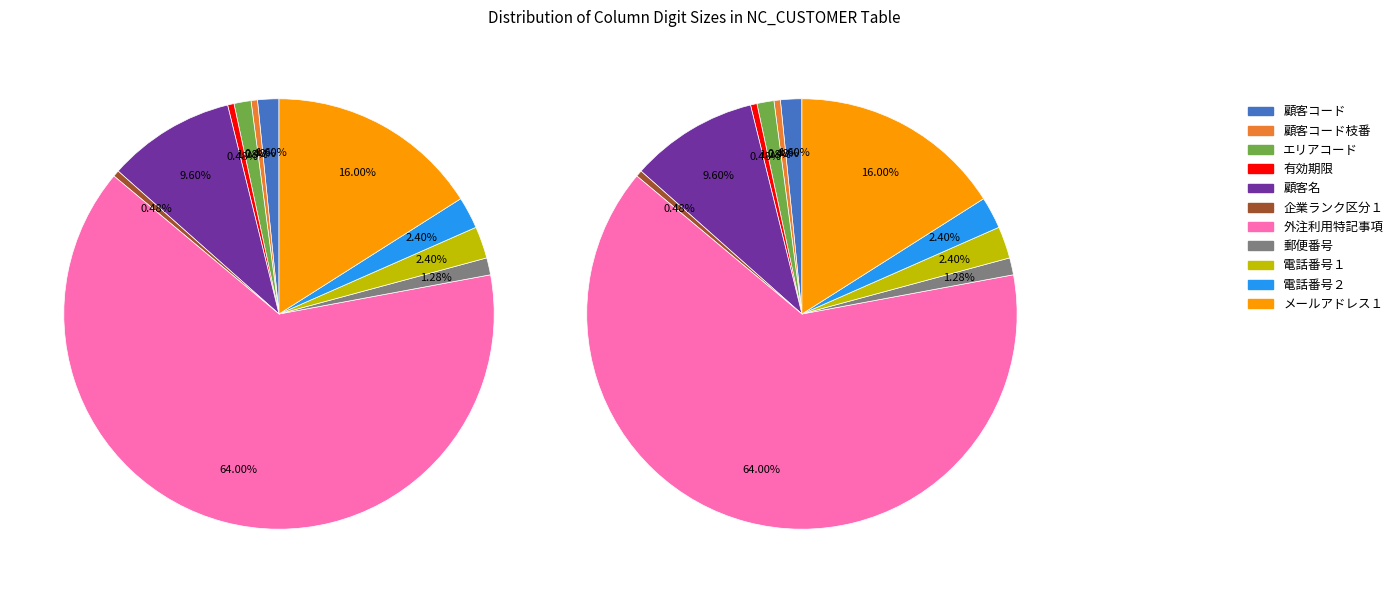

Which has a higher value, エリアコード or 有効期限?

エリアコード